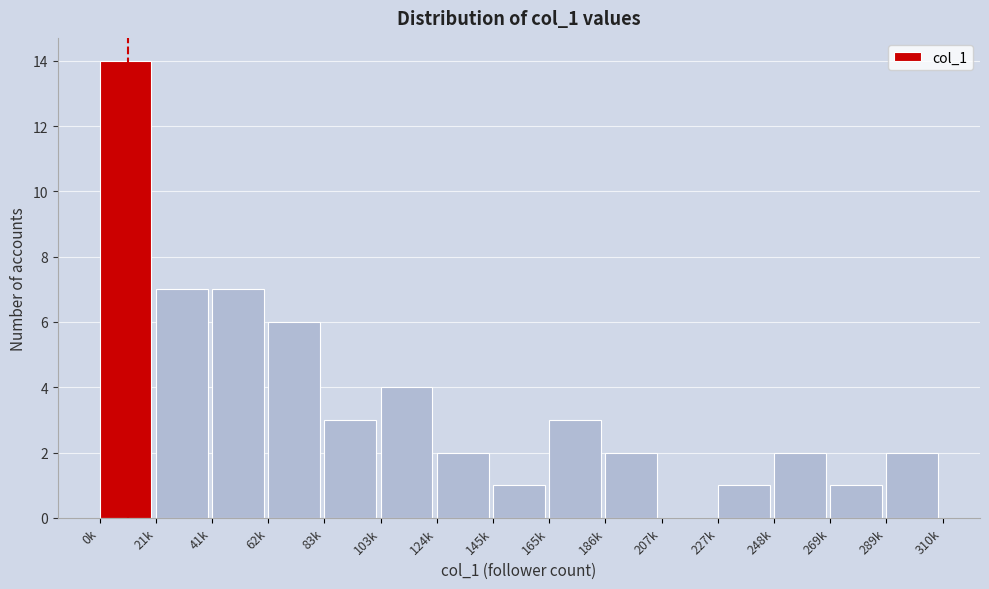

Reading left to right, transcribe all the data shown in this chart.

0k=14	21k=7	41k=7	62k=6	83k=3	103k=4	124k=2	145k=1	165k=3	186k=2	207k=0	227k=1	248k=2	269k=1	289k=2